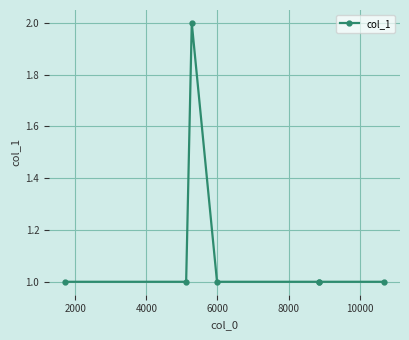

Reading right to left, extract all data points from this chart.

1	1	1	1	2	1	1